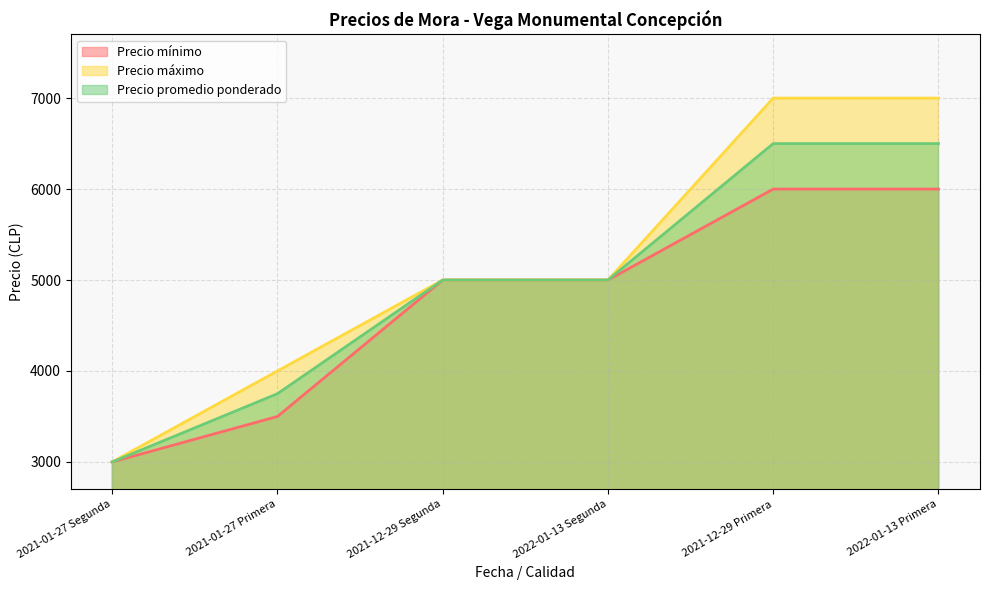

What is the total value across all series at 2021-01-27 Primera?

11250